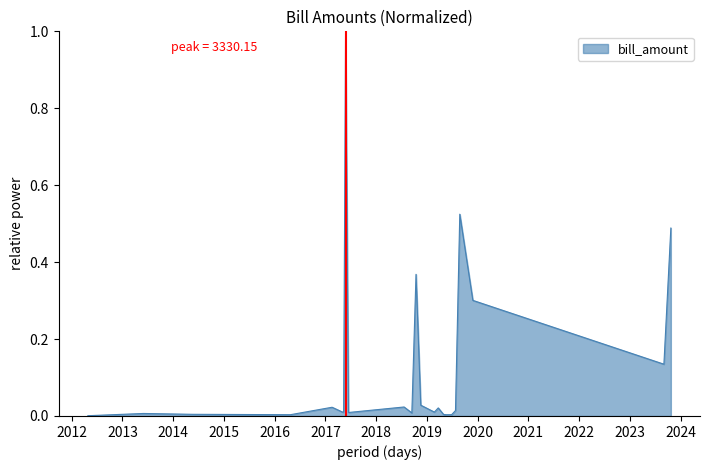

What is the difference between the maximum and minimum values?

1.0